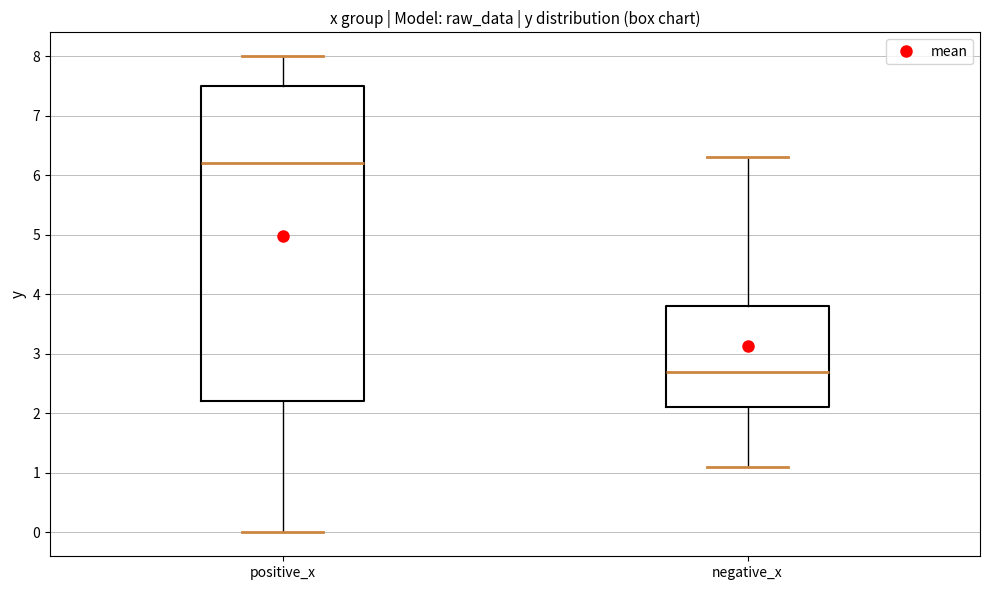

Reading left to right, transcribe this box plot: for each box, give where its median line is, the range the box spans, and where its two whiskers end, as read against the y-axis. The values are not printed on the chart, so give them approximately, as read against the axis.

positive_x: median 6.2, box 2.2 to 7.5, whiskers 0.0 to 8.0
negative_x: median 2.7, box 2.1 to 3.8, whiskers 1.1 to 6.3